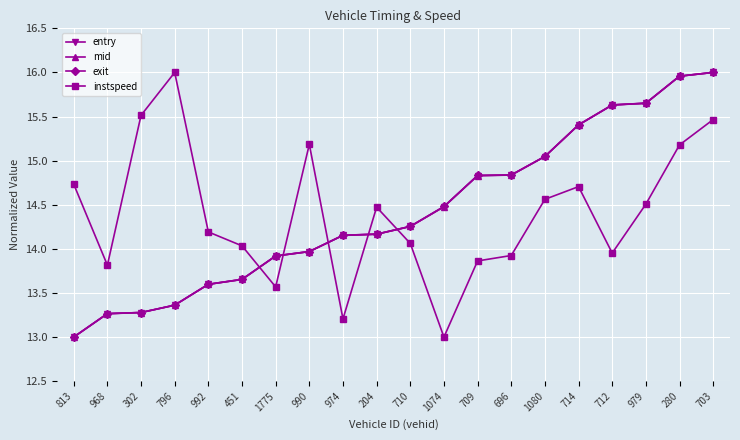

The value of exit at 451 is 2.9. True or false?

False